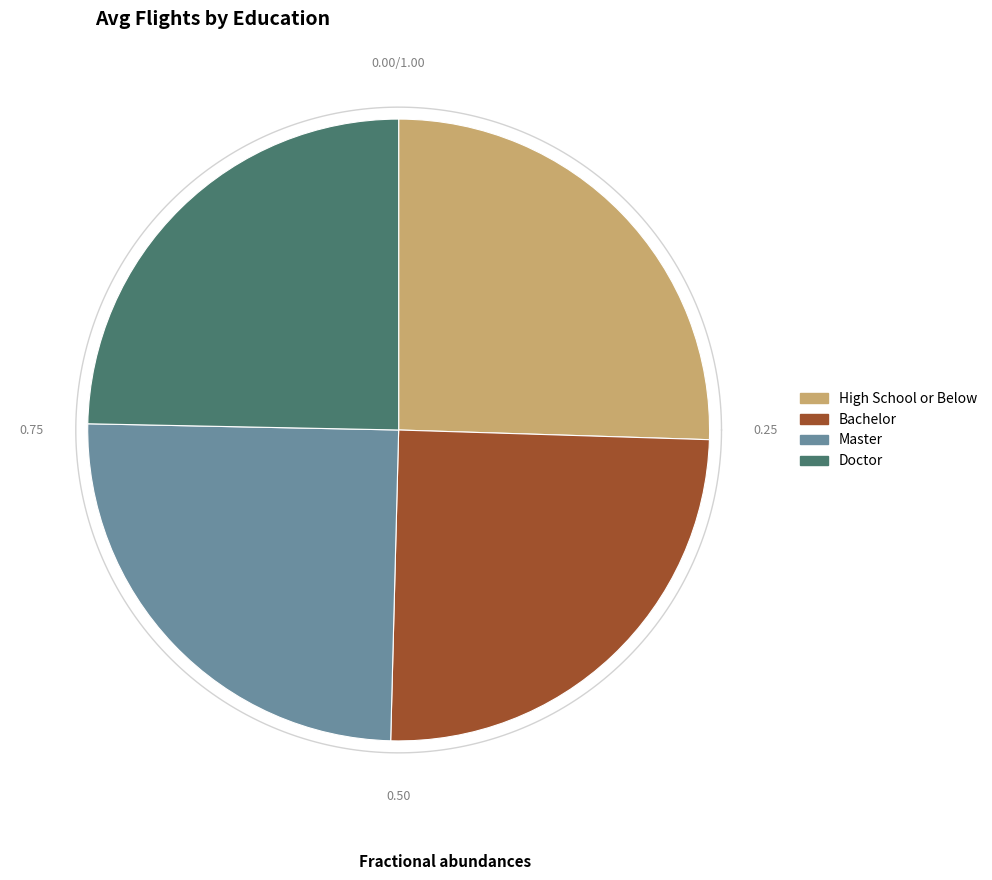

Do Bachelor and Master together represent more than half of the pie?

No